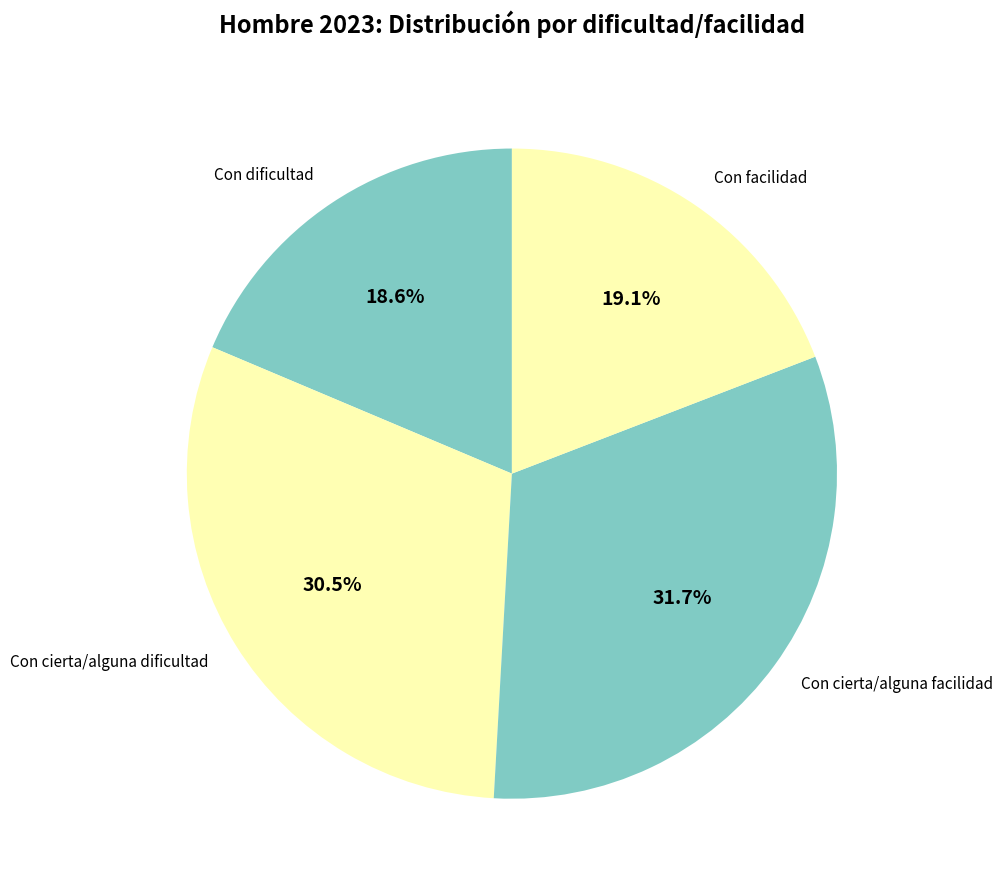

The Con dificultad slice represents 19% of the pie. True or false?

True